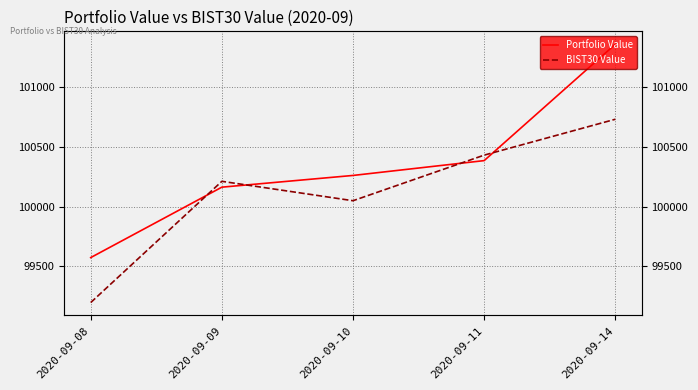

Is it true that BIST30 Value equals 41280.2 at 2020-09-11?

False